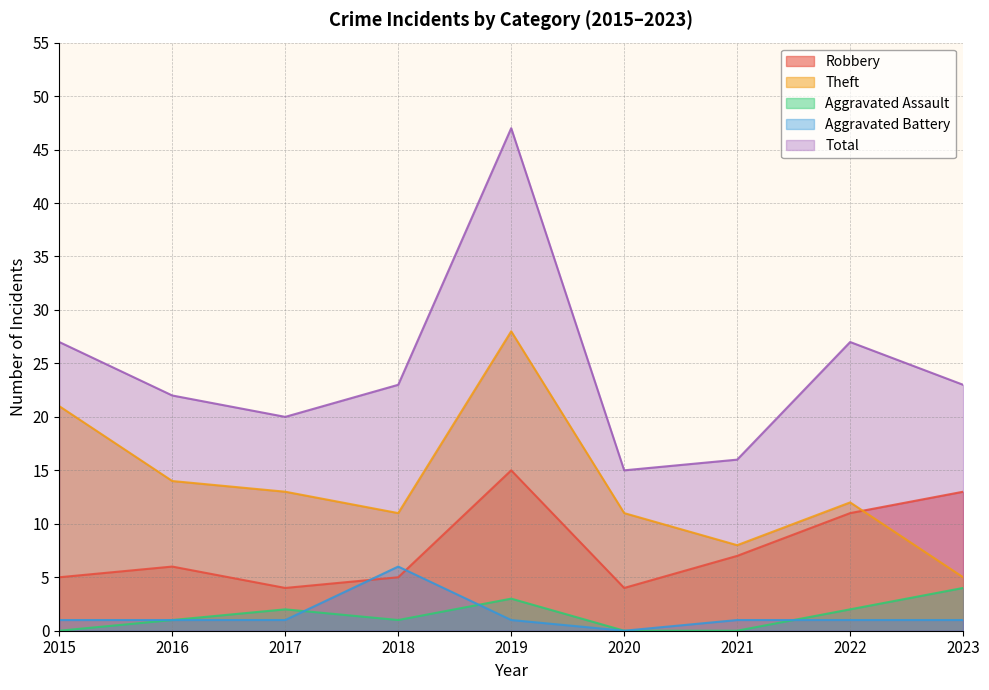

Which series has the largest total across all categories?

Total